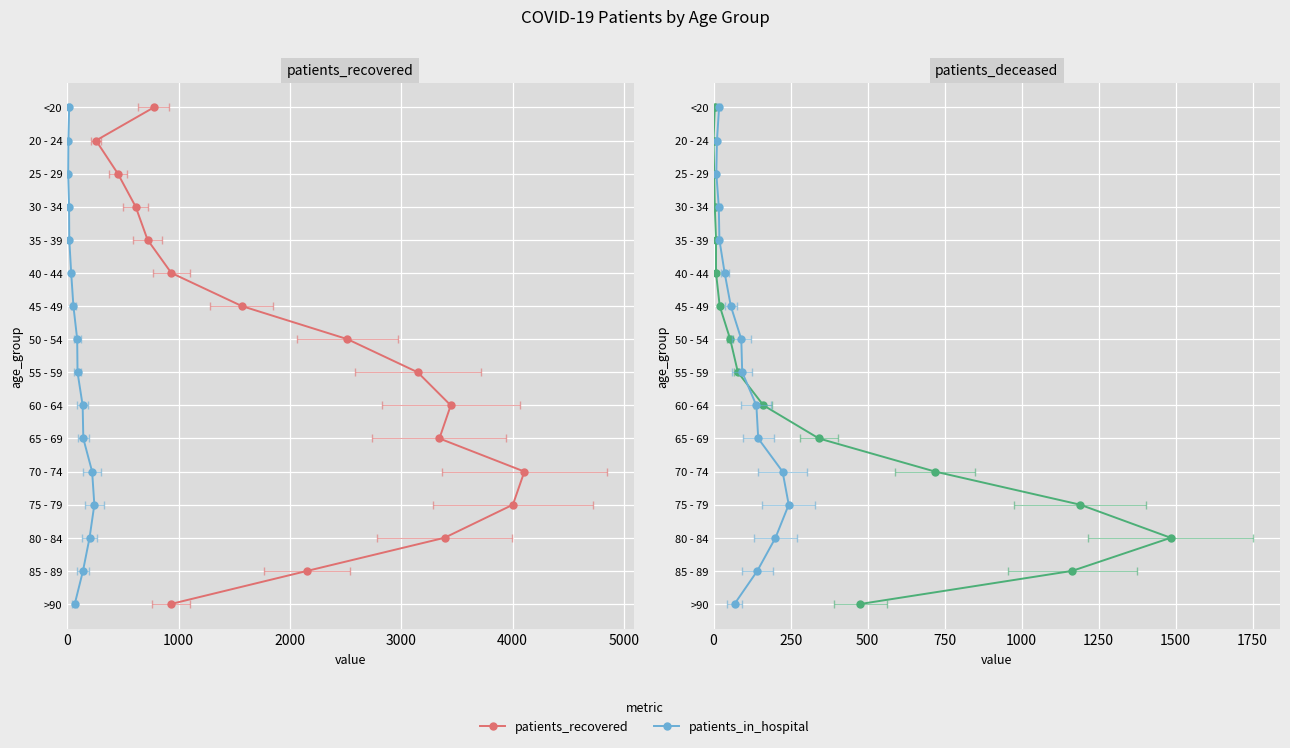

Is this an area chart (filled region under the line)?

No